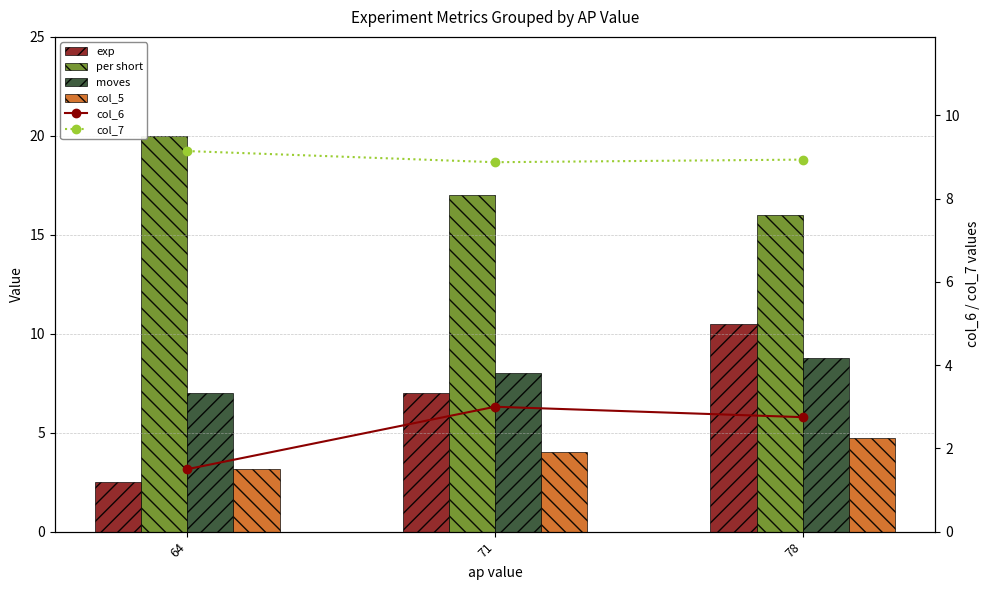

At which label does exp first exceed 7?

78